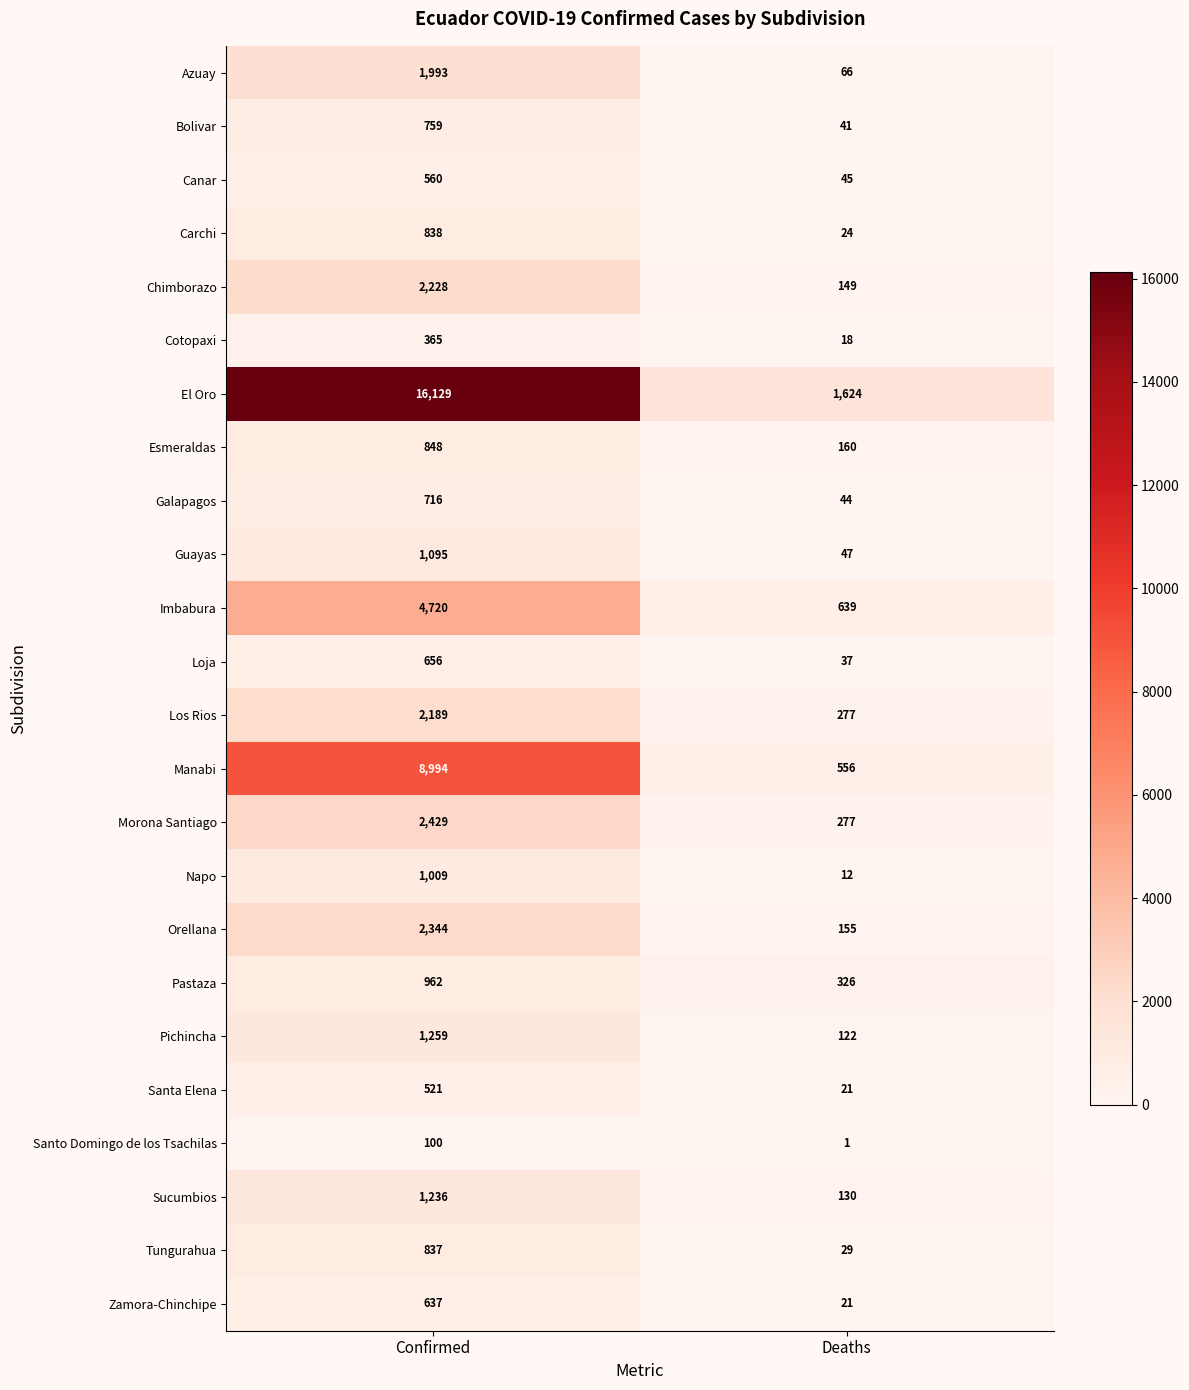

What is the average value of the Bolivar series?

400